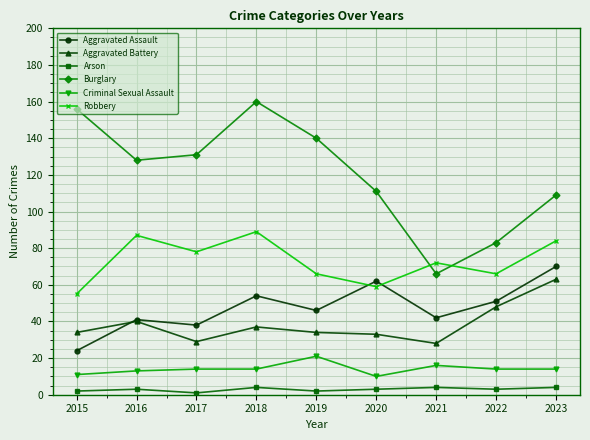

What is the value of the Robbery point at the 3rd from the left?

78